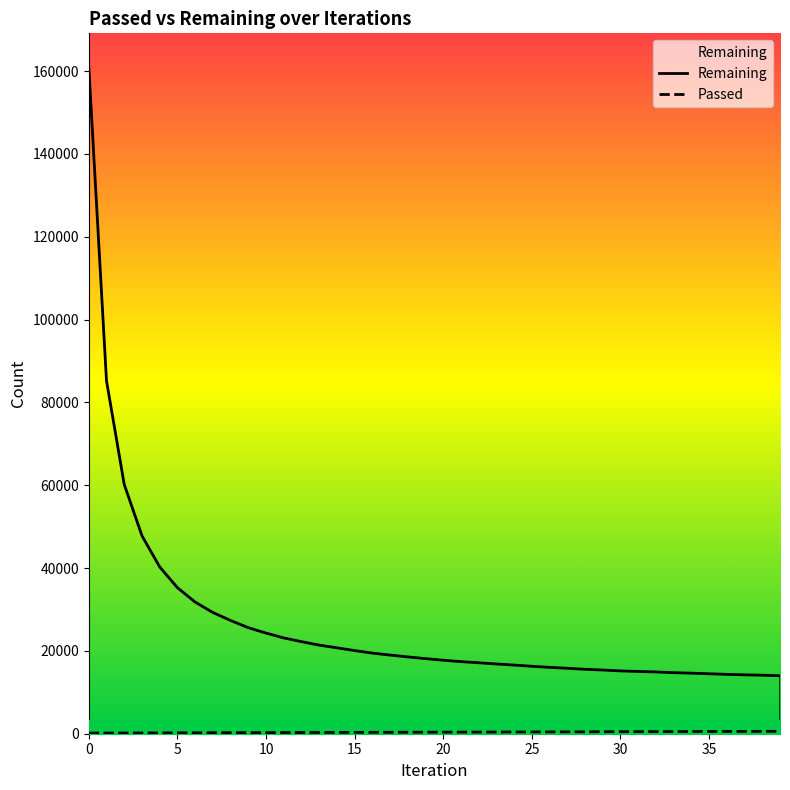

True or false: Remaining has a value of 34271 at 16.

False